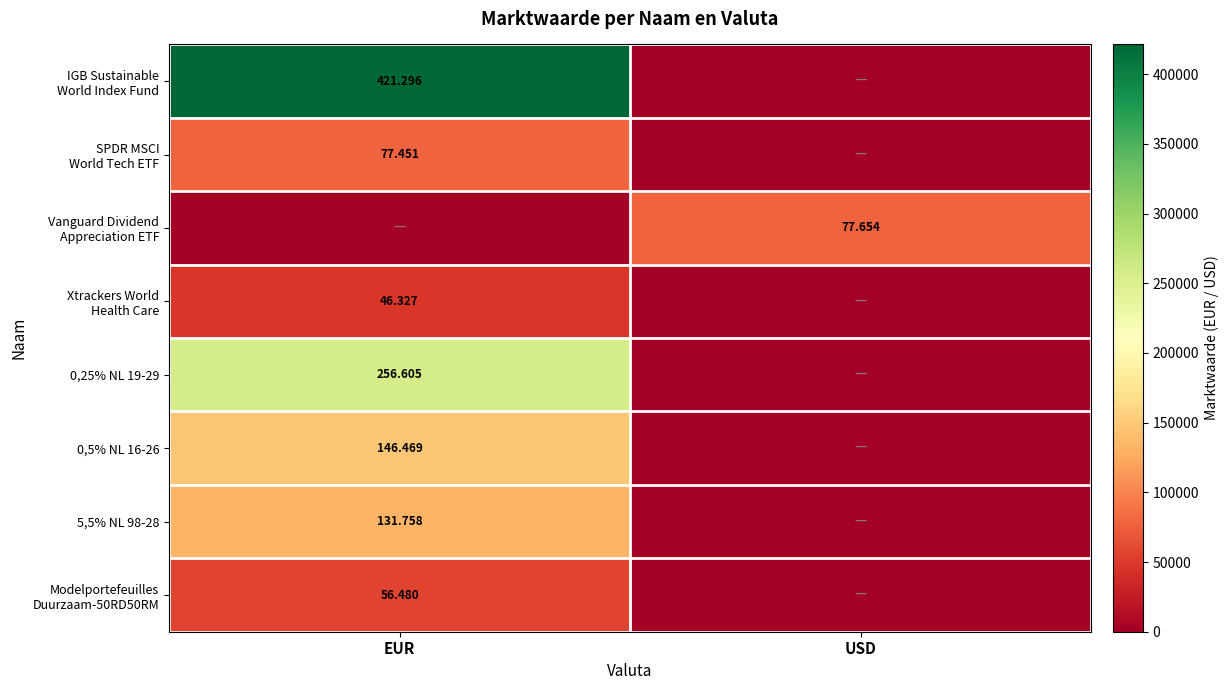

Is the value of Vanguard Dividend Appreciation ETF at EUR greater than the value of Xtrackers World Health Care at USD?

No